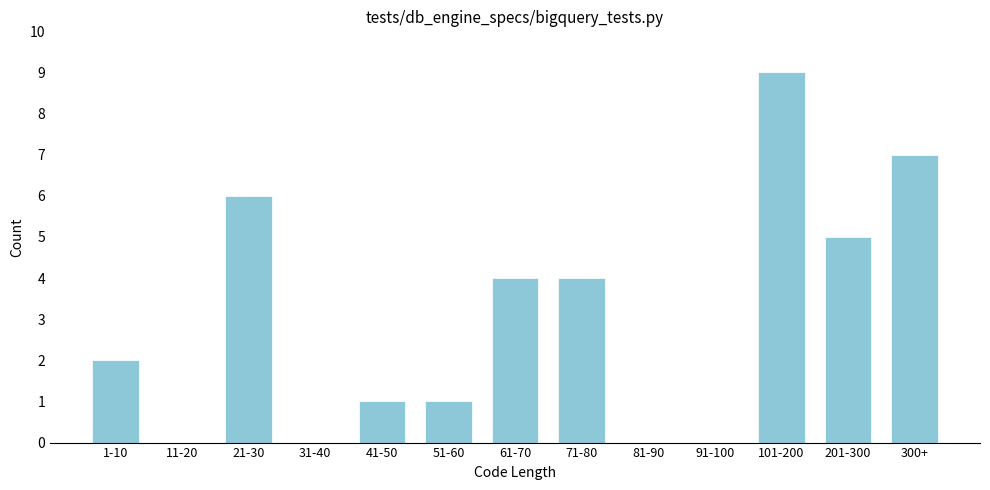

Reading left to right, what are all the values shown in this chart?

1-10=2	11-20=0	21-30=6	31-40=0	41-50=1	51-60=1	61-70=4	71-80=4	81-90=0	91-100=0	101-200=9	201-300=5	300+=7